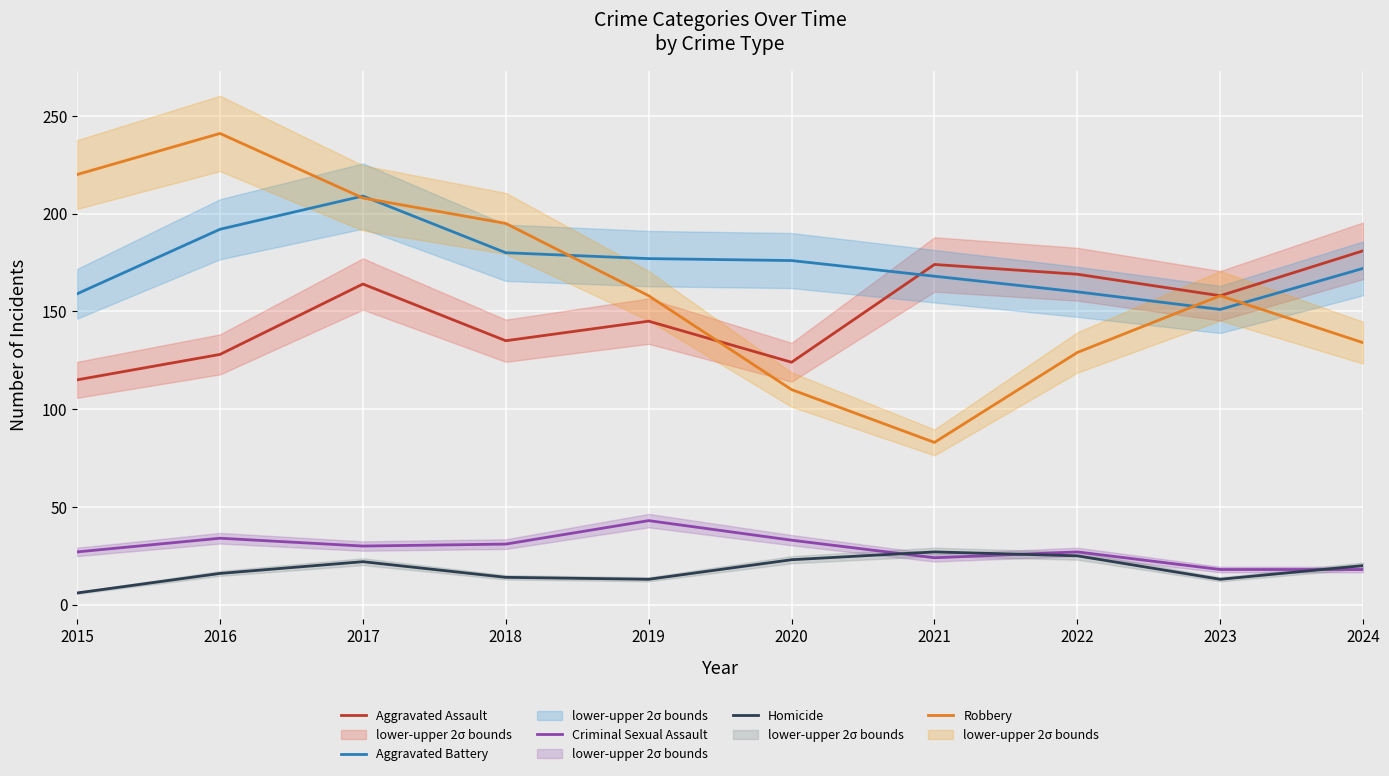

The value of Criminal Sexual Assault at 2021 is 24. True or false?

True